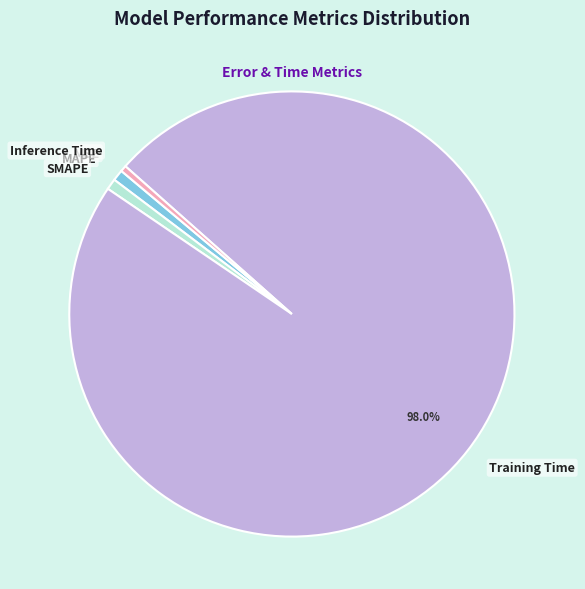

Which category accounts for the majority?

Training Time